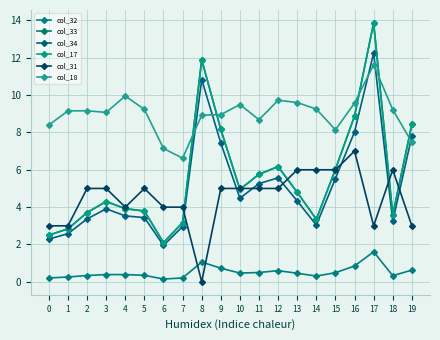

At which label does col_18 first exceed 9?

1